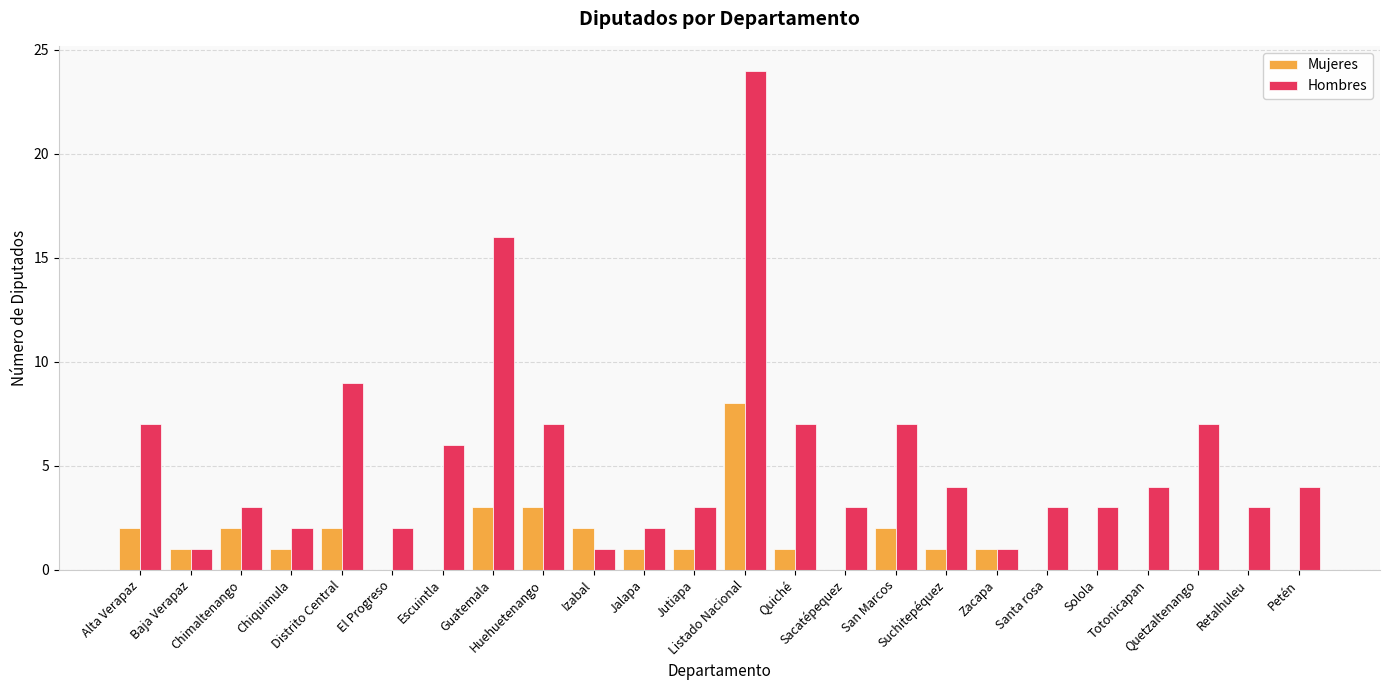

True or false: Hombres has a value of 2 at El Progreso.

True